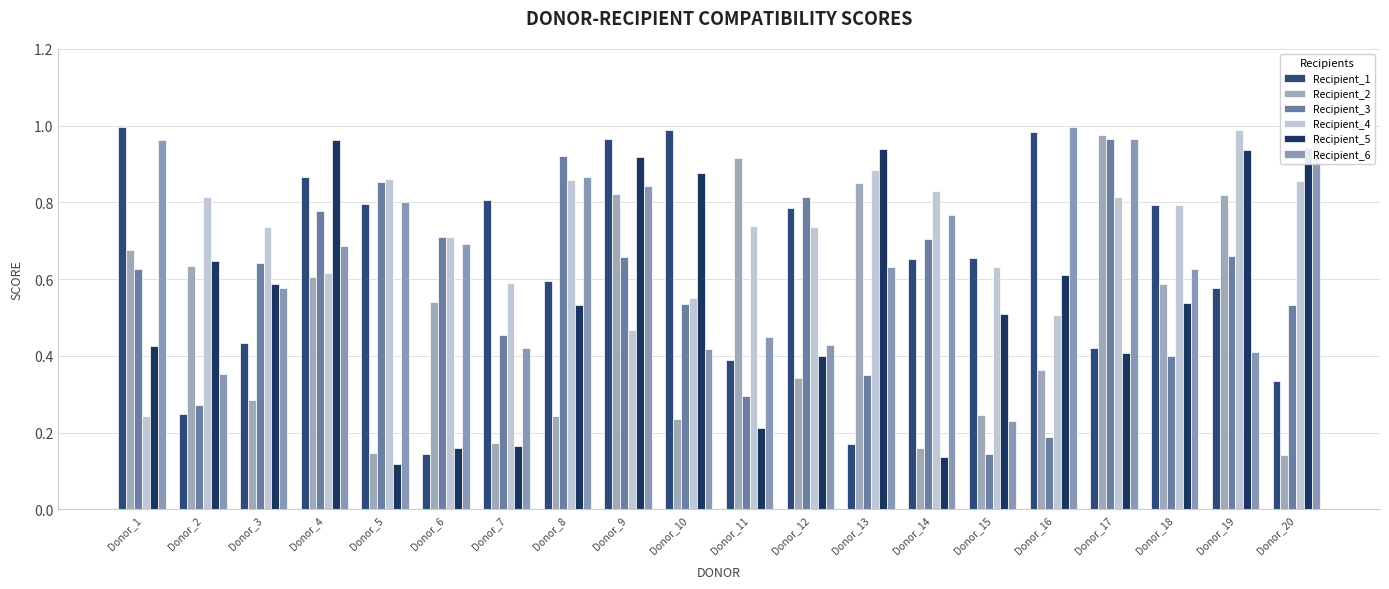

What is the difference between the Recipient_6 values at Donor_13 and Donor_11?

0.2